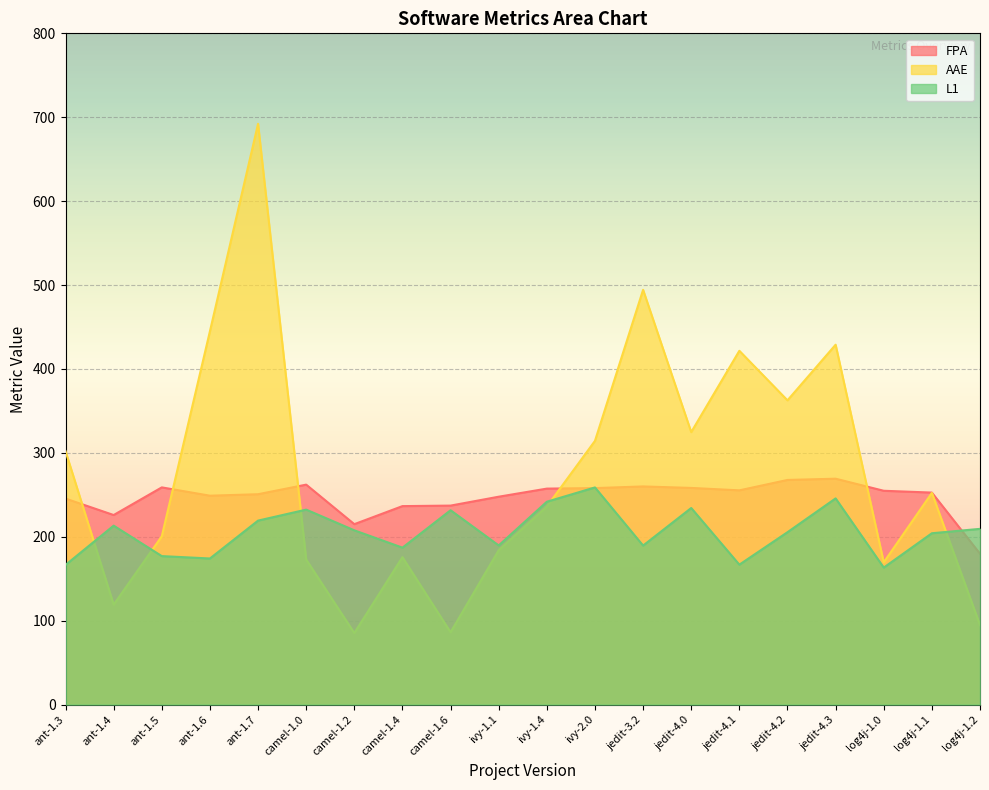

How many lines are shown in the chart?

3